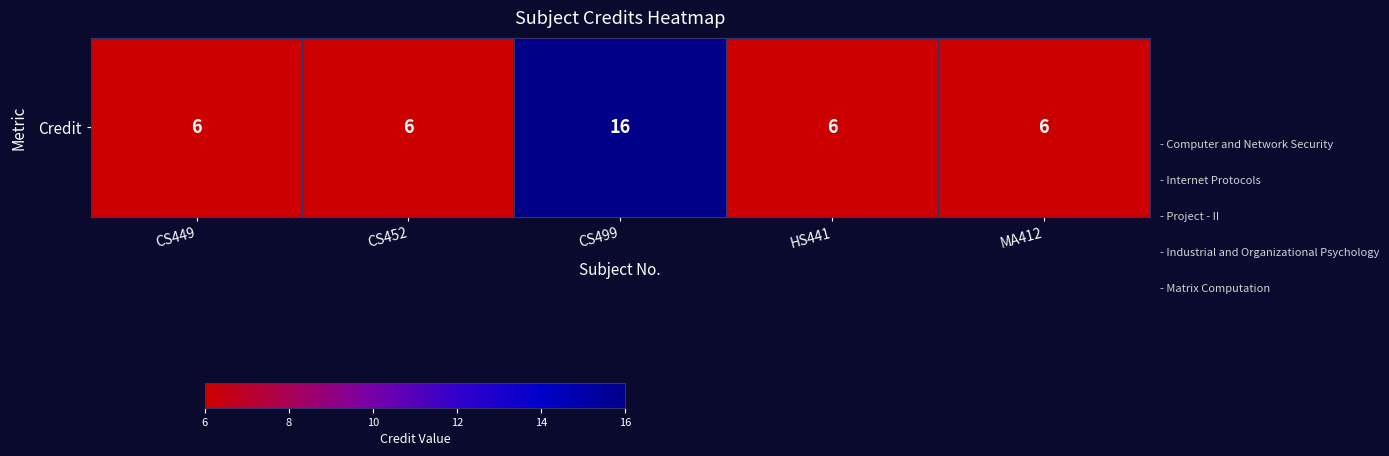

List the labels in order of value, largest first.

CS499, CS449, CS452, HS441, MA412